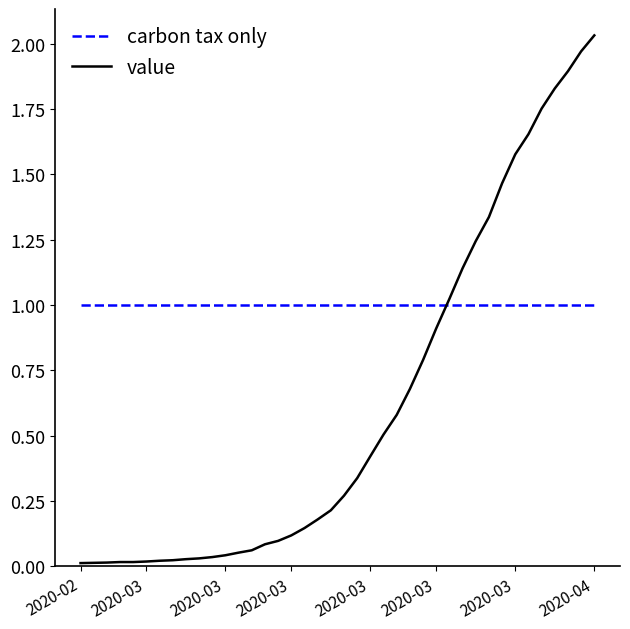

Which series has the largest total across all categories?

carbon tax only